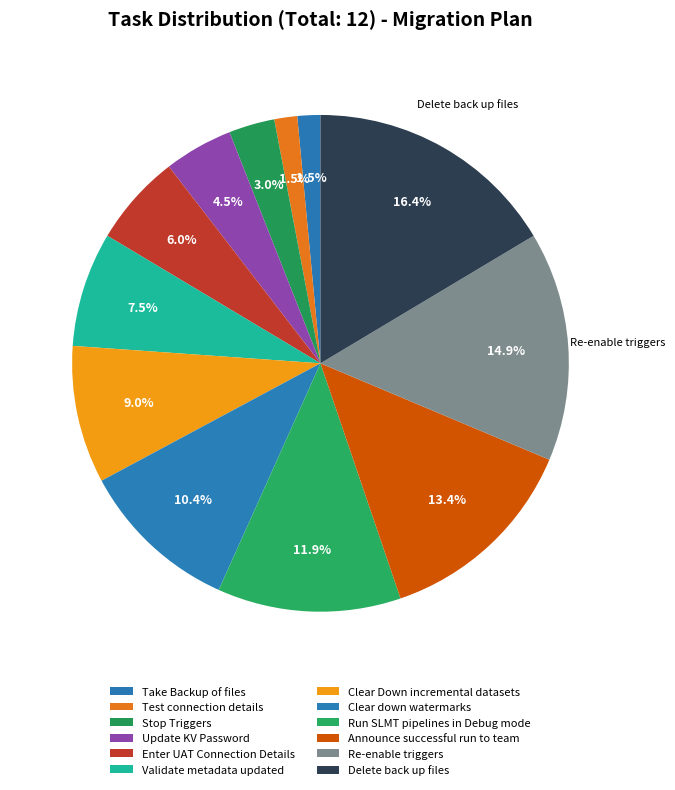

The Validate metadata updated slice represents 16% of the pie. True or false?

False